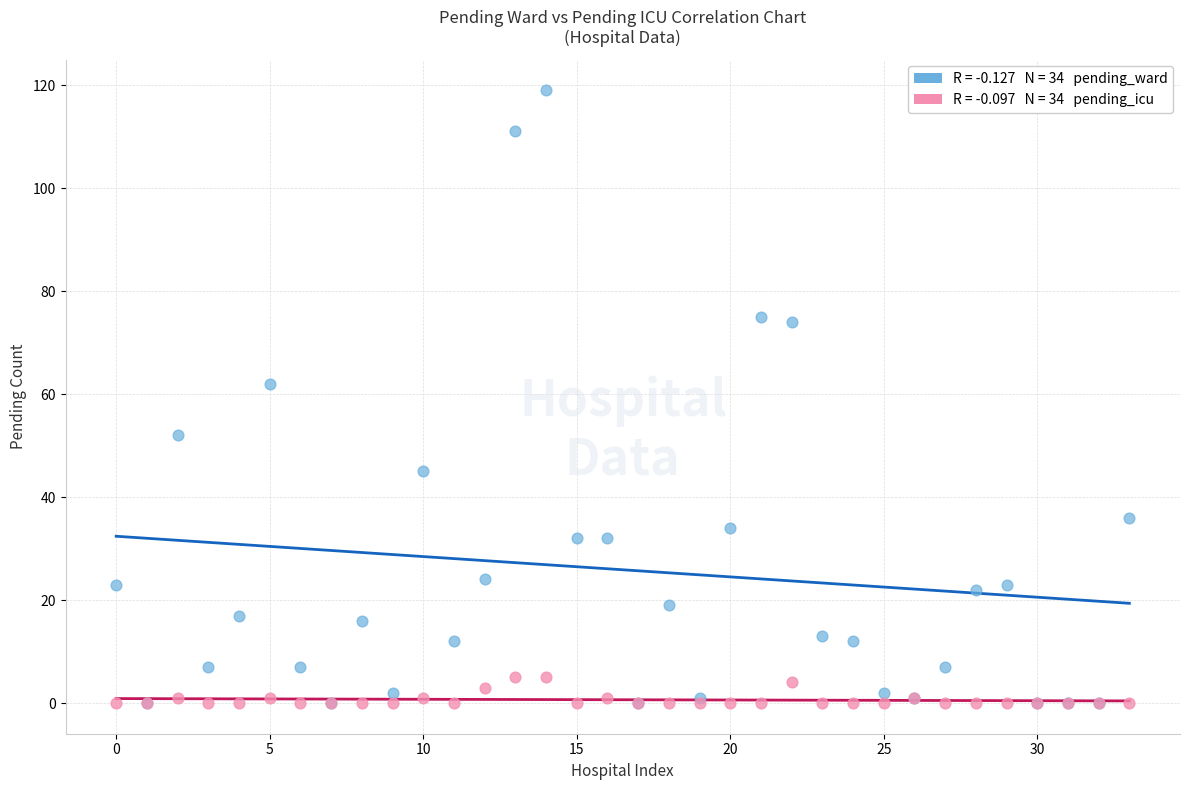

Across all series, what Y value is closest to 59?

62